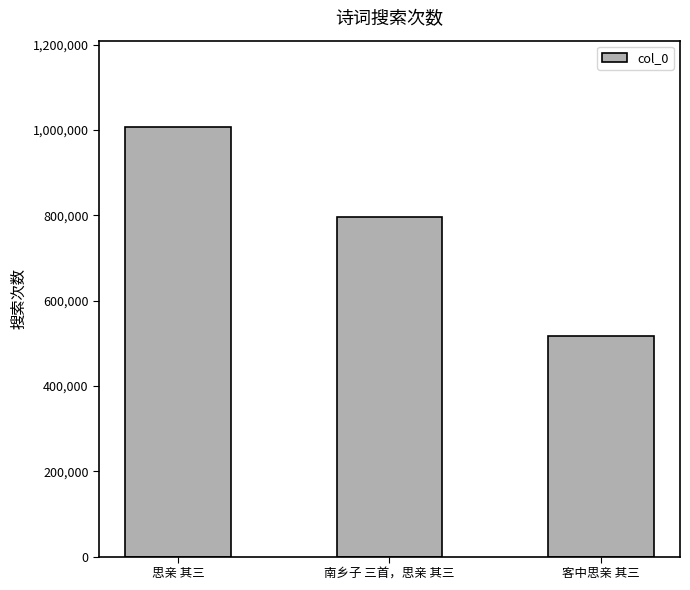

What is the difference between the values at 思亲 其三 and 客中思亲 其三?

490801